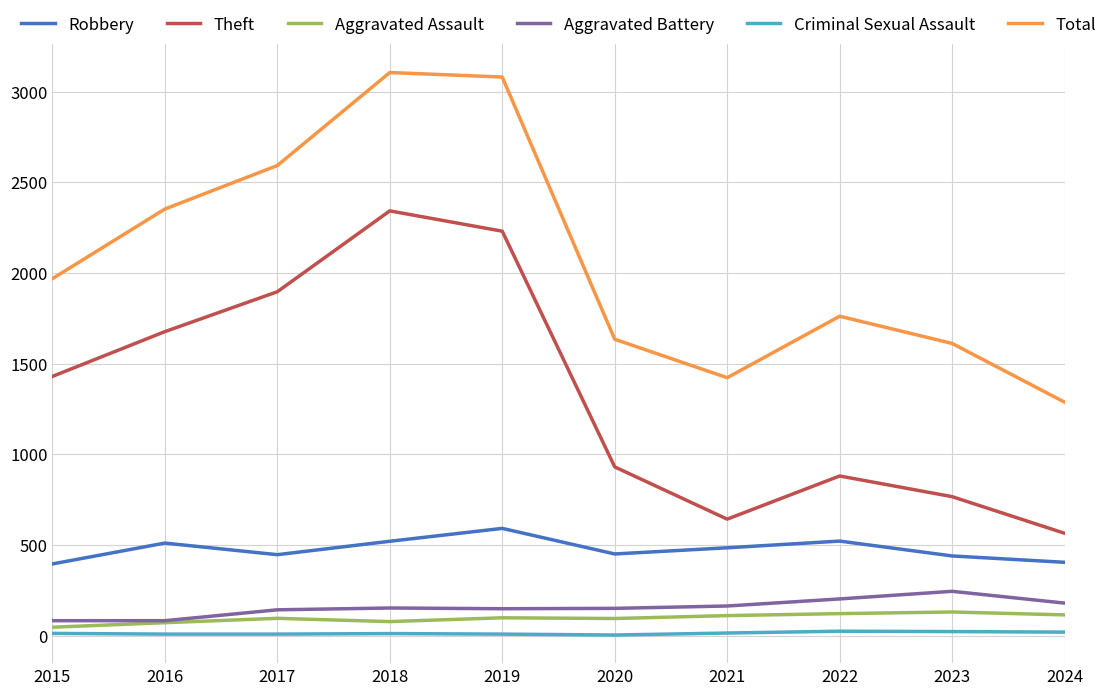

Which series has the largest total across all categories?

Total